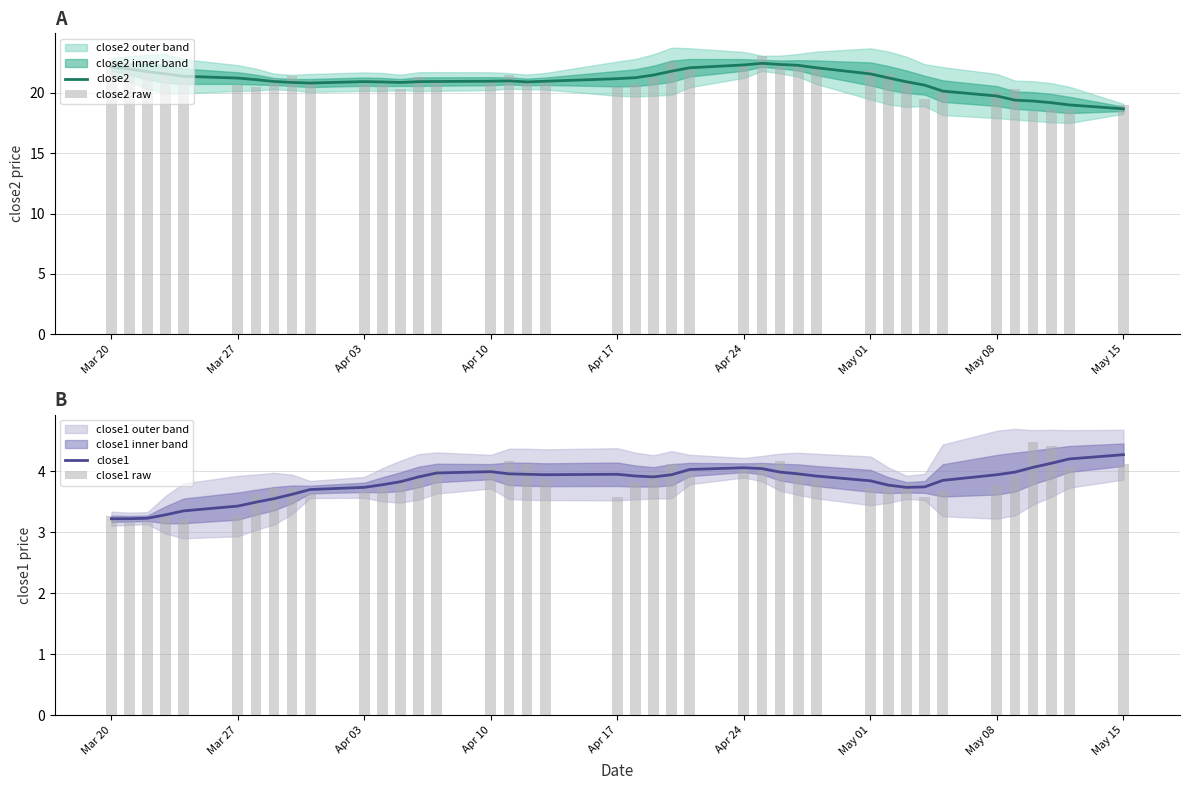

Which series has the largest total across all categories?

close2 raw